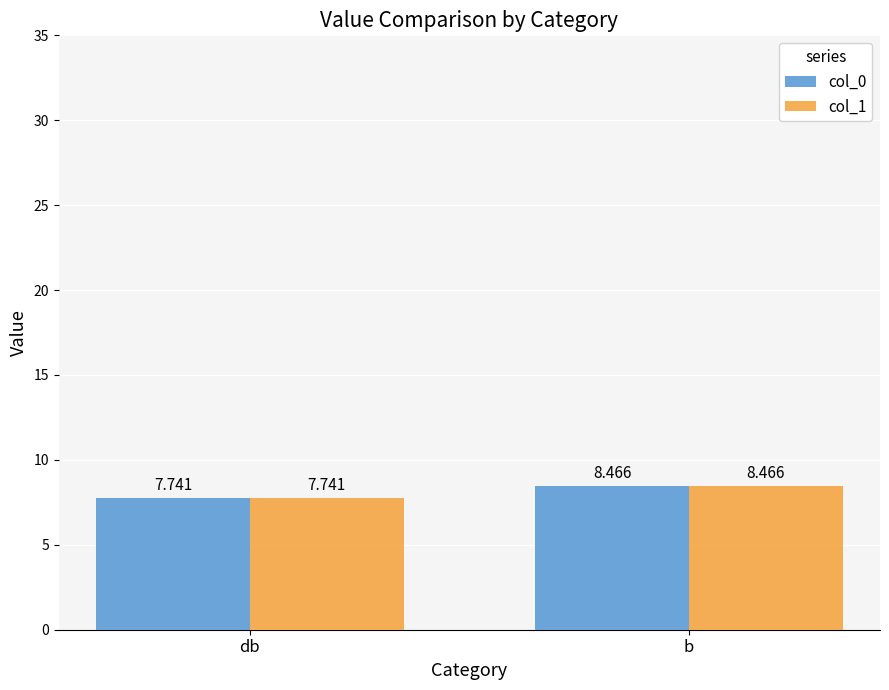

What is the sum of the col_1 values at b and db?

16.2